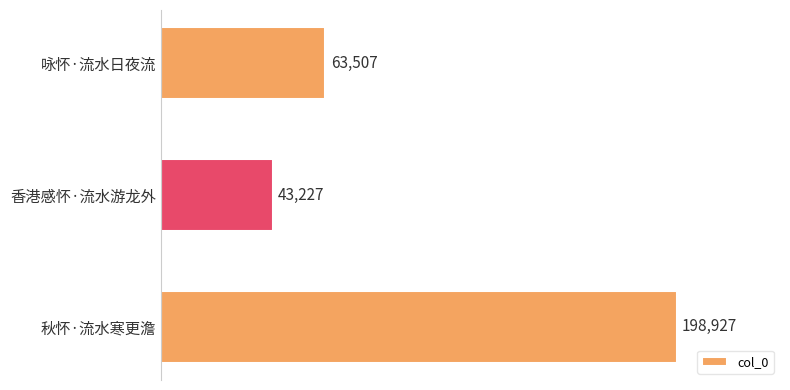

What is the sum of all values?

305661